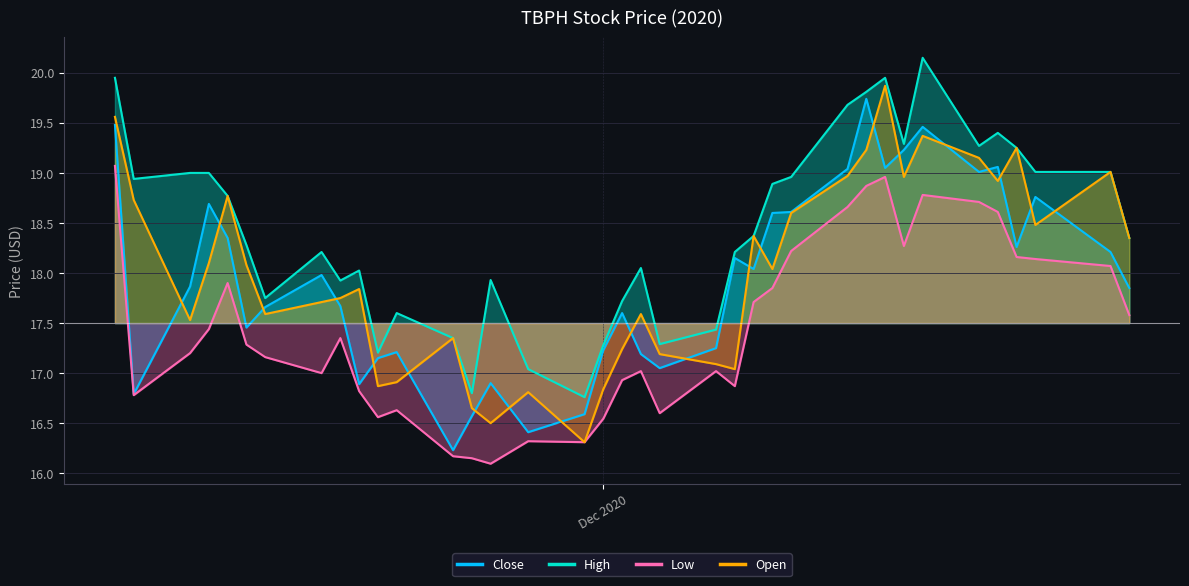

The High series shows 16.8 at 2020-11-24. True or false?

True